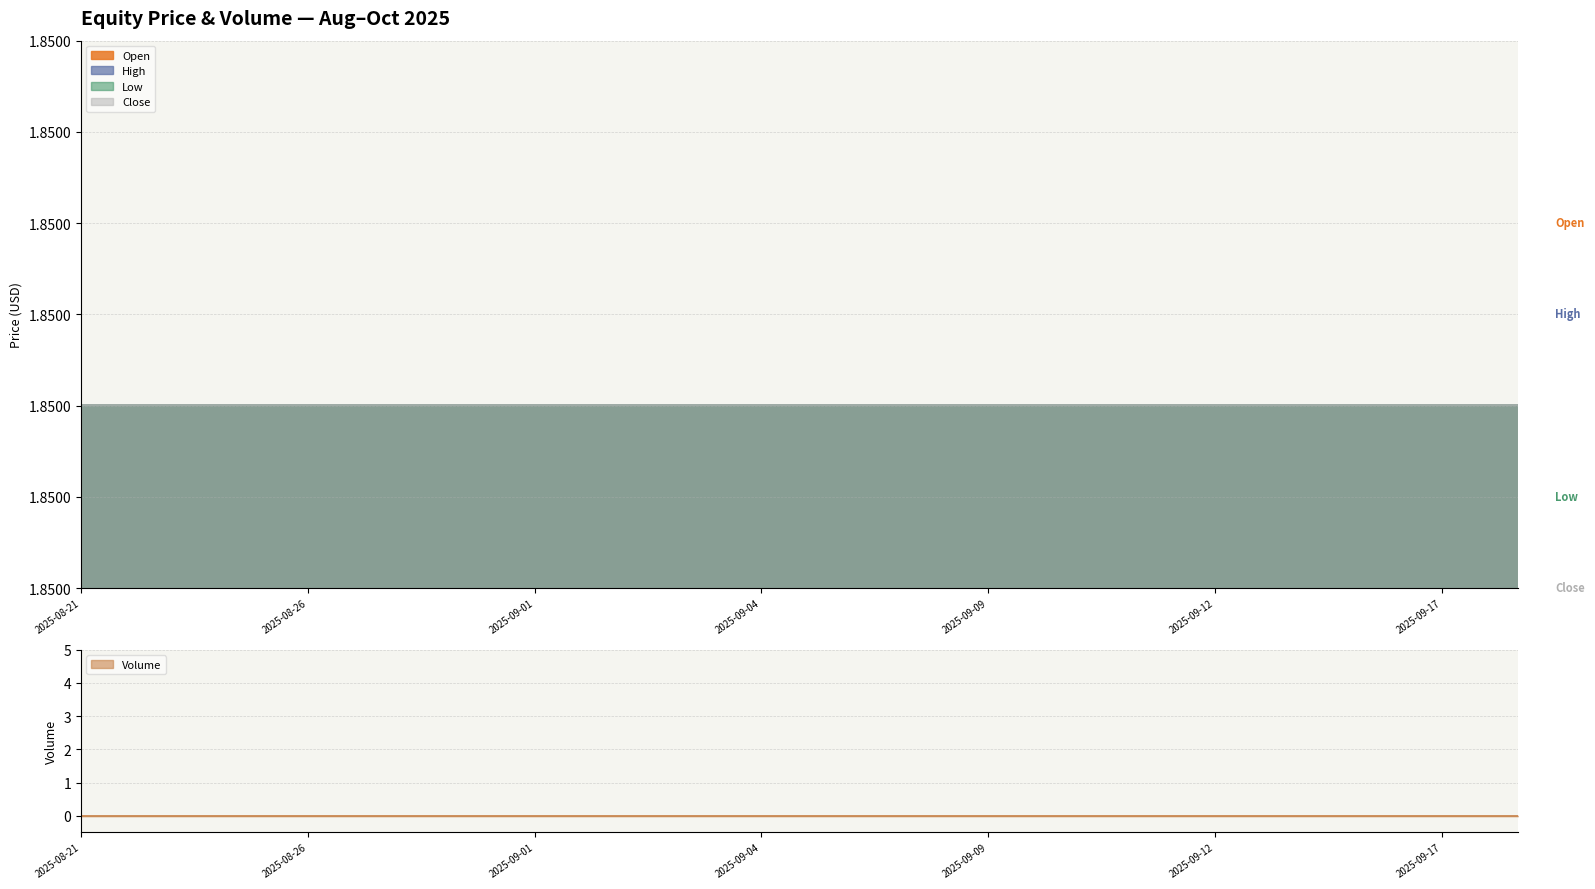

True or false: Close and Low intersect in this chart.

False